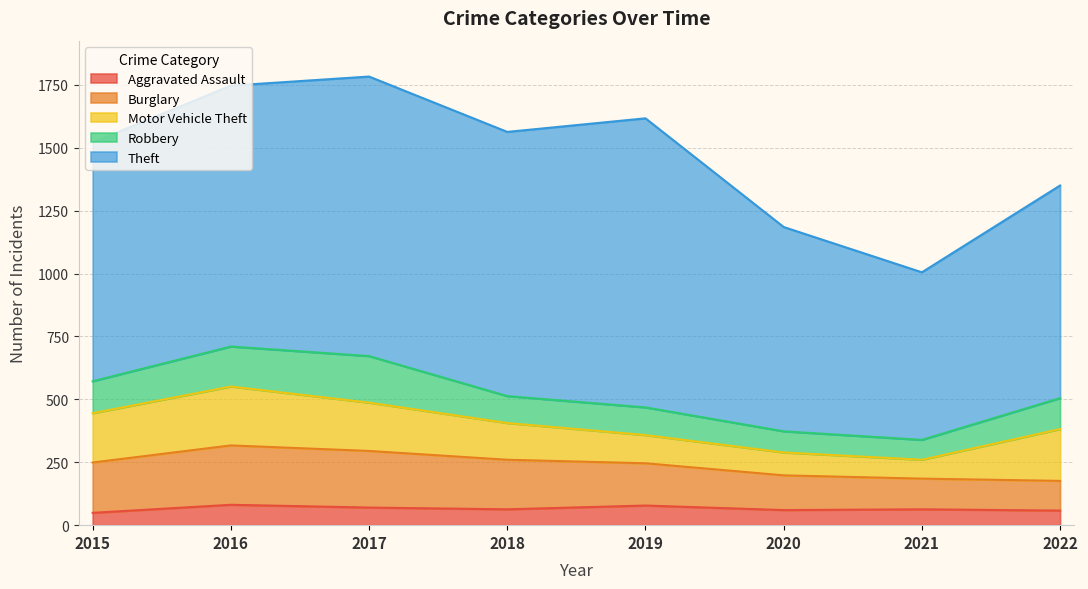

True or false: Robbery has a value of 123 at 2022.

True